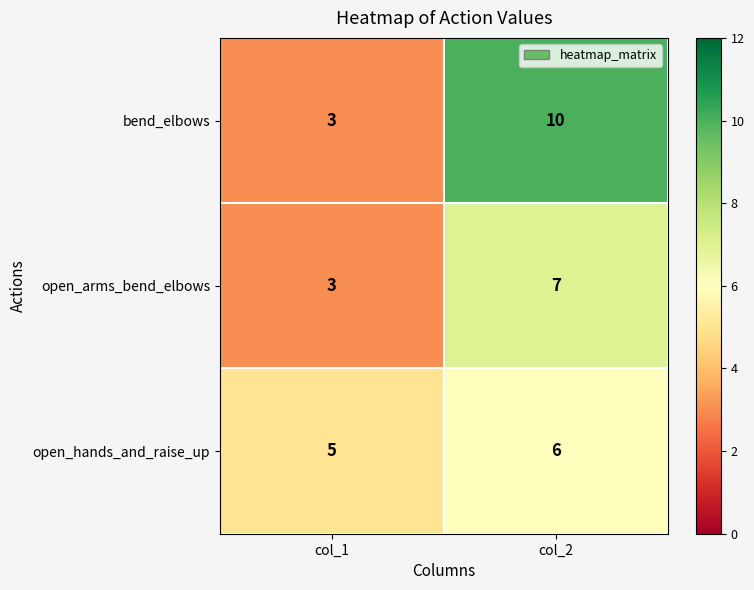

Reading left to right, list all the values displayed in this chart.

bend_elbows: col_1=3	col_2=10
open_arms_bend_elbows: col_1=3	col_2=7
open_hands_and_raise_up: col_1=5	col_2=6